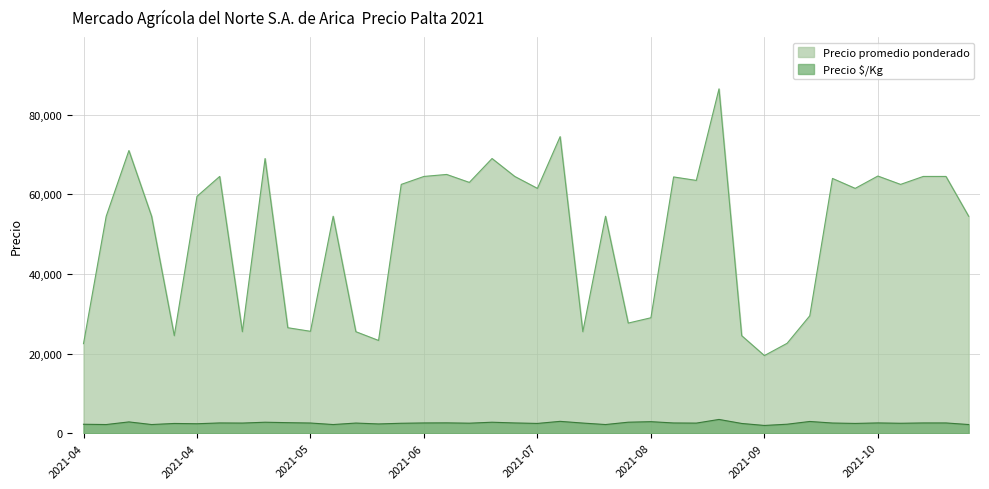

Which has a higher value, 2021-04-21 or 2021-09-02?

2021-04-21